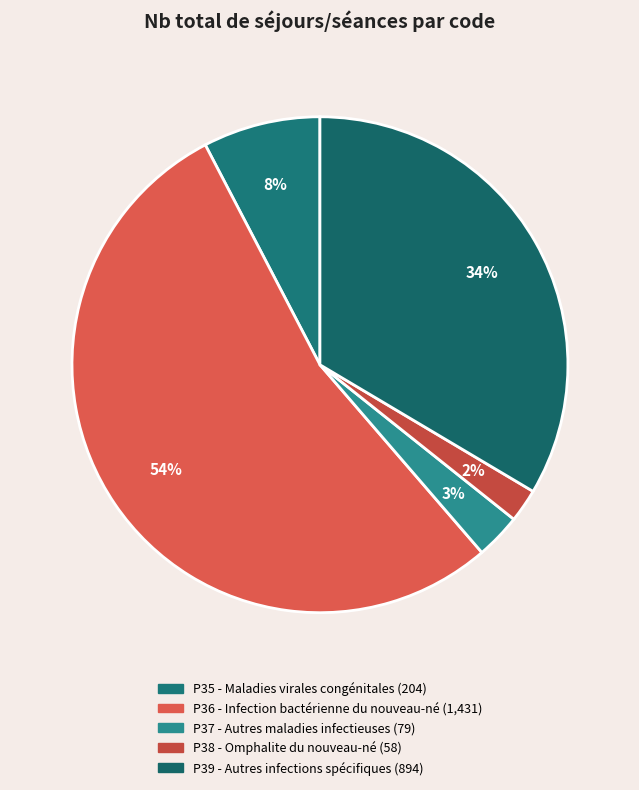

Count the number of slices in the pie.

5